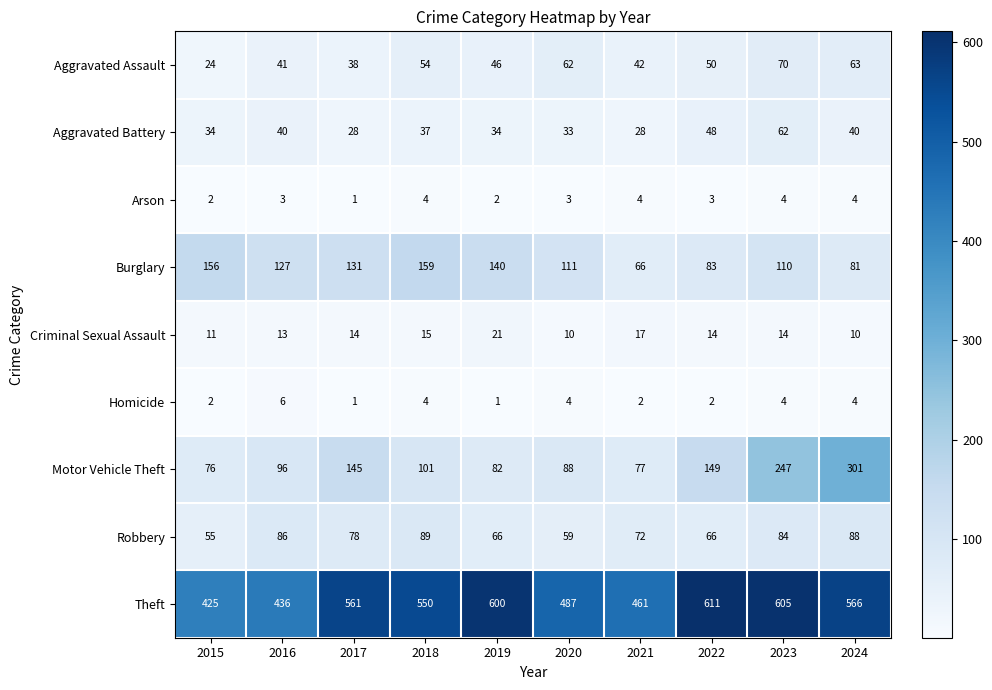

At which label does Burglary first exceed 127?

2015